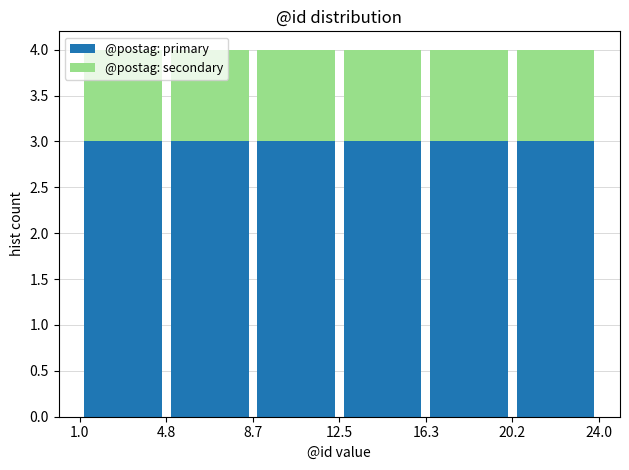

What is the total height of the stacked bar covering 4.8 to 8.7 on the x-axis? The values are not printed on the chart, so give them approximately, as read against the axis.

4